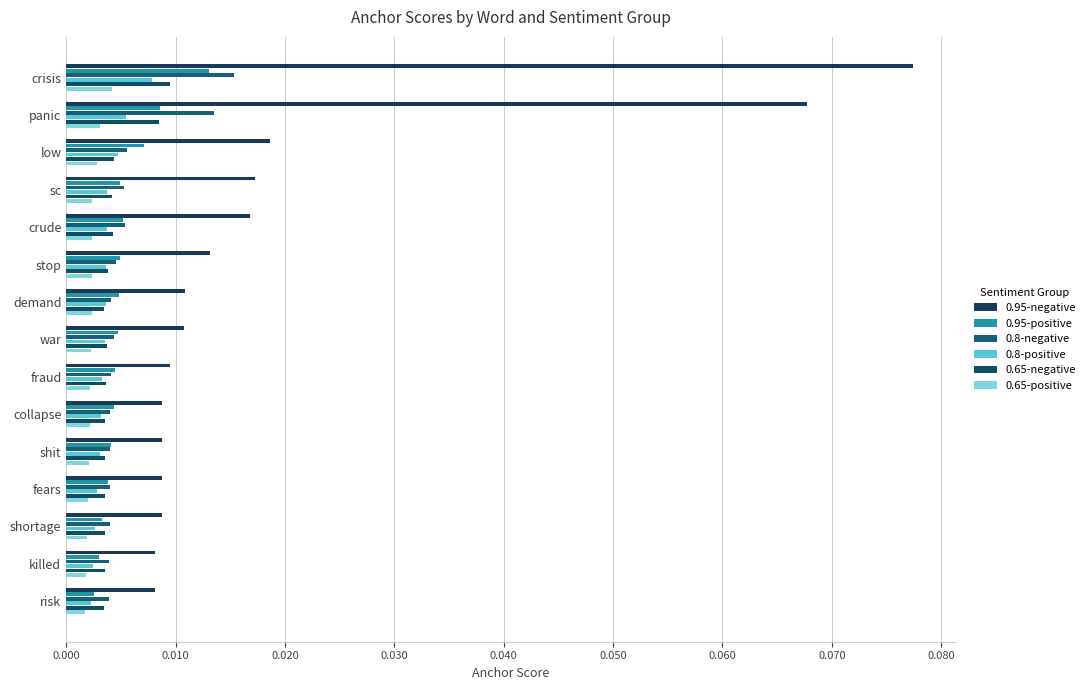

Reading left to right, extract all data points from this chart.

0.95-negative: 0.1	0.1	0.0	0.0	0.0	0.0	0.0	0.0	0.0	0.0	0.0	0.0	0.0	0.0	0.0
0.95-positive: 0.0	0.0	0.0	0.0	0.0	0.0	0.0	0.0	0.0	0.0	0.0	0.0	0.0	0.0	0.0
0.8-negative: 0.0	0.0	0.0	0.0	0.0	0.0	0.0	0.0	0.0	0.0	0.0	0.0	0.0	0.0	0.0
0.8-positive: 0.0	0.0	0.0	0.0	0.0	0.0	0.0	0.0	0.0	0.0	0.0	0.0	0.0	0.0	0.0
0.65-negative: 0.0	0.0	0.0	0.0	0.0	0.0	0.0	0.0	0.0	0.0	0.0	0.0	0.0	0.0	0.0
0.65-positive: 0.0	0.0	0.0	0.0	0.0	0.0	0.0	0.0	0.0	0.0	0.0	0.0	0.0	0.0	0.0